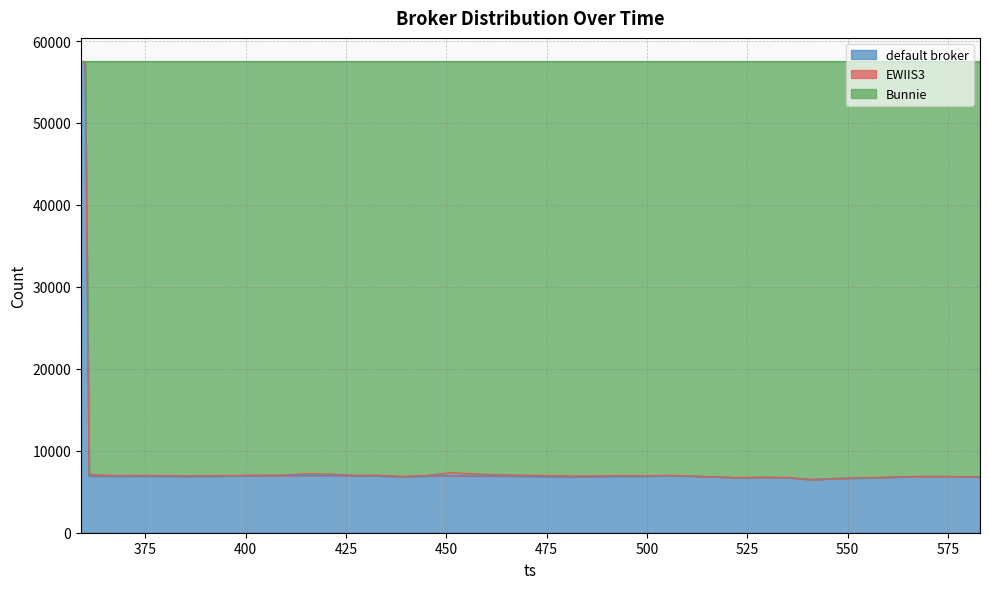

Read the default broker value at 559, to the nearest 10.

6750